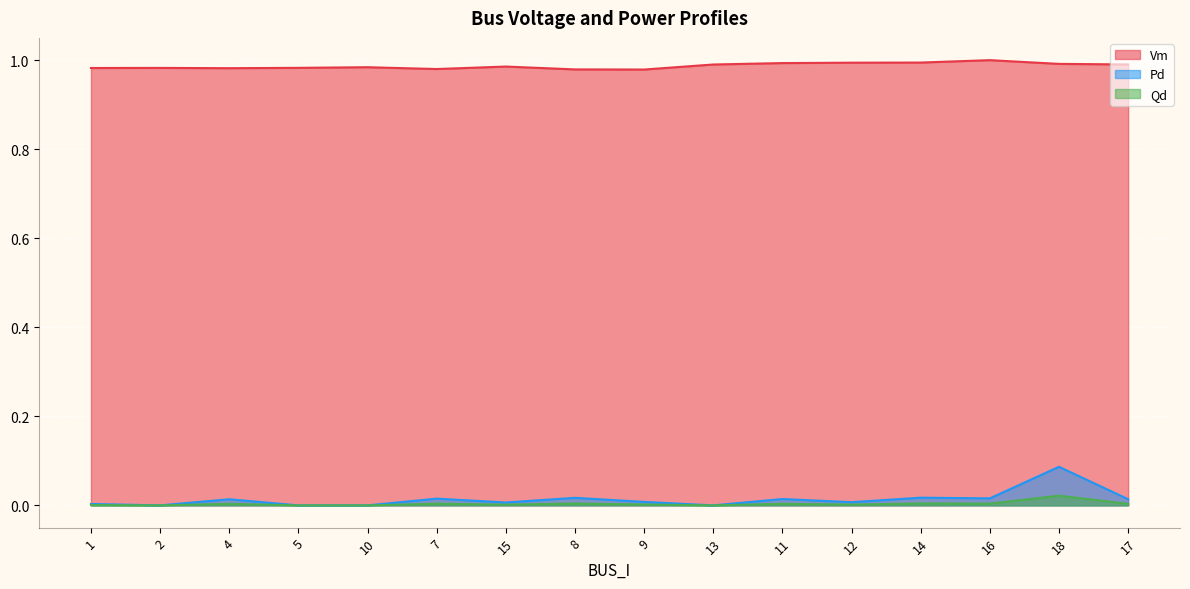

Is the value of Qd at 12 greater than the value of Vm at 11?

No